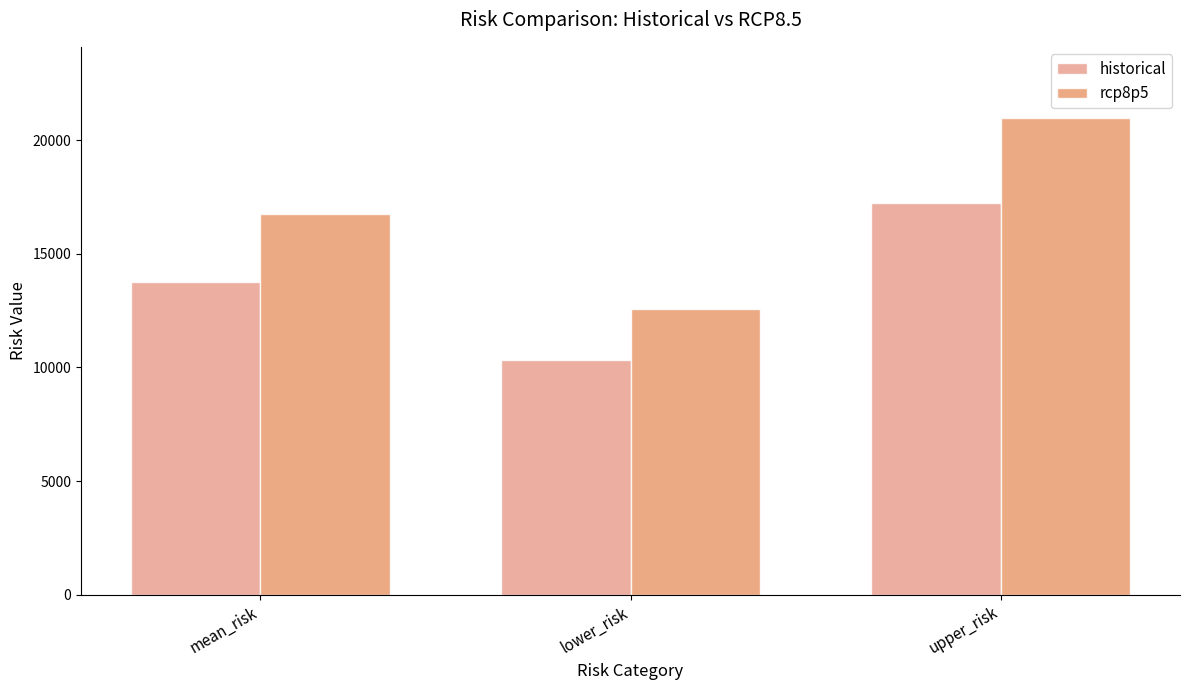

What is the value of the historical bar at the 3rd from the left?

17225.6